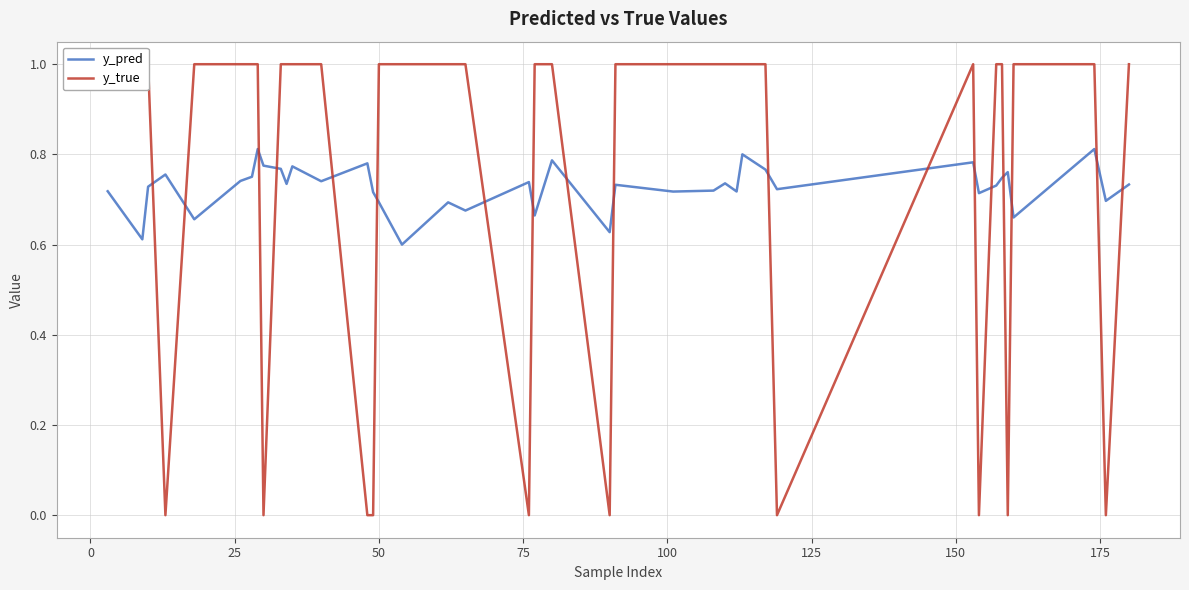

True or false: y_true has a value of 0.3 at 25.

False